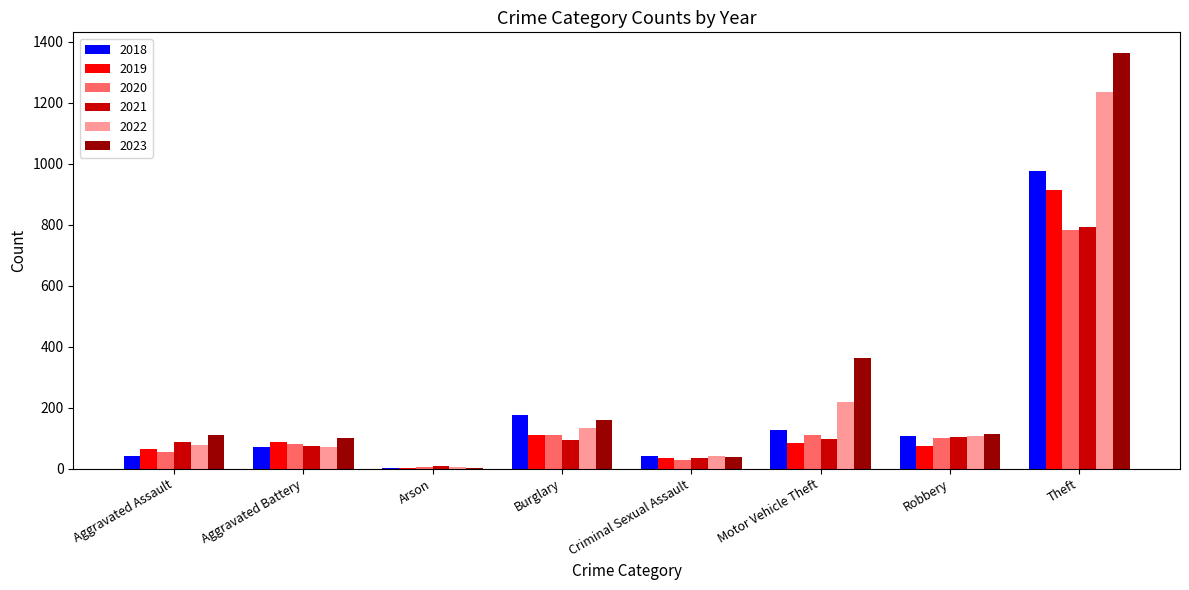

What value does the 2021 series have at Burglary, to the nearest 10?

100